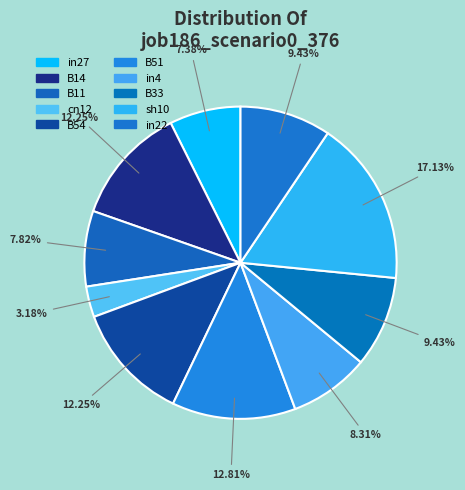

Rank the categories by value from highest to lowest.

sh10, B51, B14, B54, B33, in22, in4, B11, in27, cn12